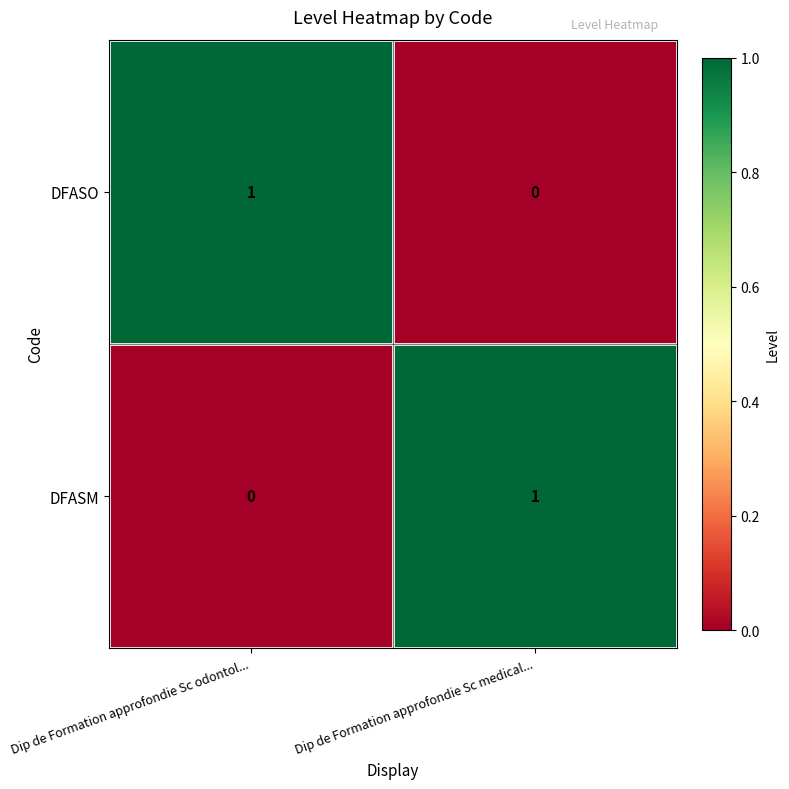

Reading left to right, list all the values displayed in this chart.

DFASO: Dip de Formation approfondie Sc odontol...=1	Dip de Formation approfondie Sc medical...=0
DFASM: Dip de Formation approfondie Sc odontol...=0	Dip de Formation approfondie Sc medical...=1